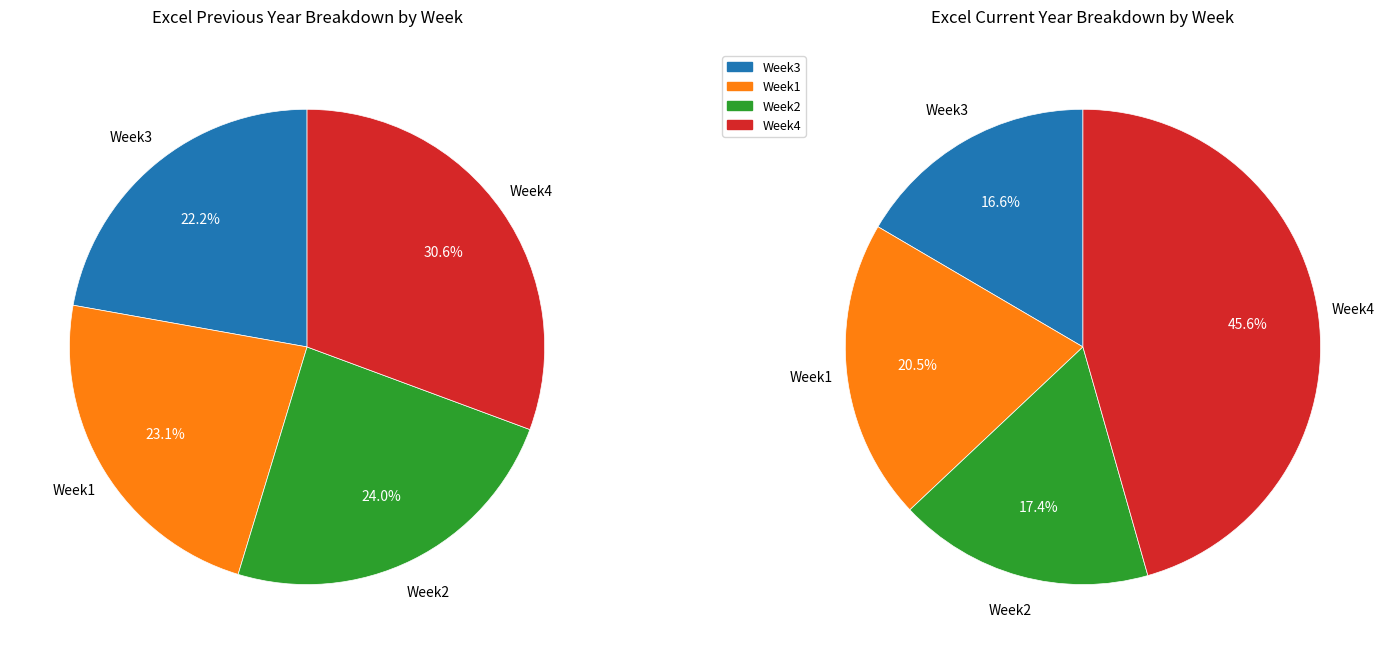

What portion of the pie excludes Week3?

77.8%